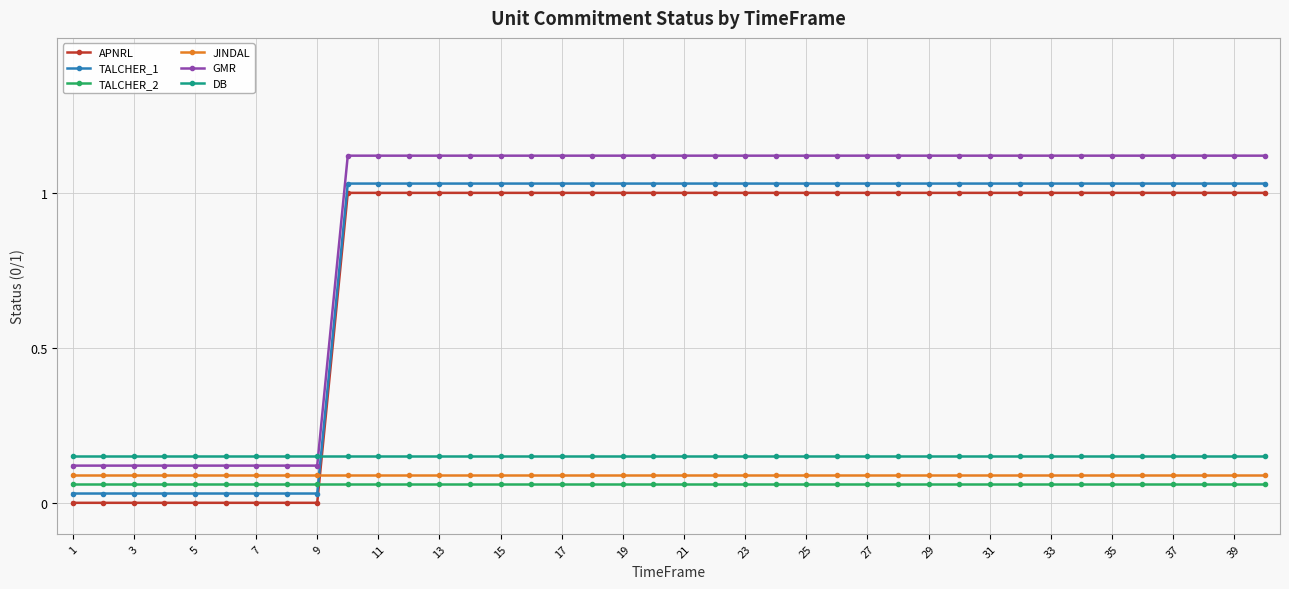

True or false: GMR and TALCHER_2 intersect in this chart.

False